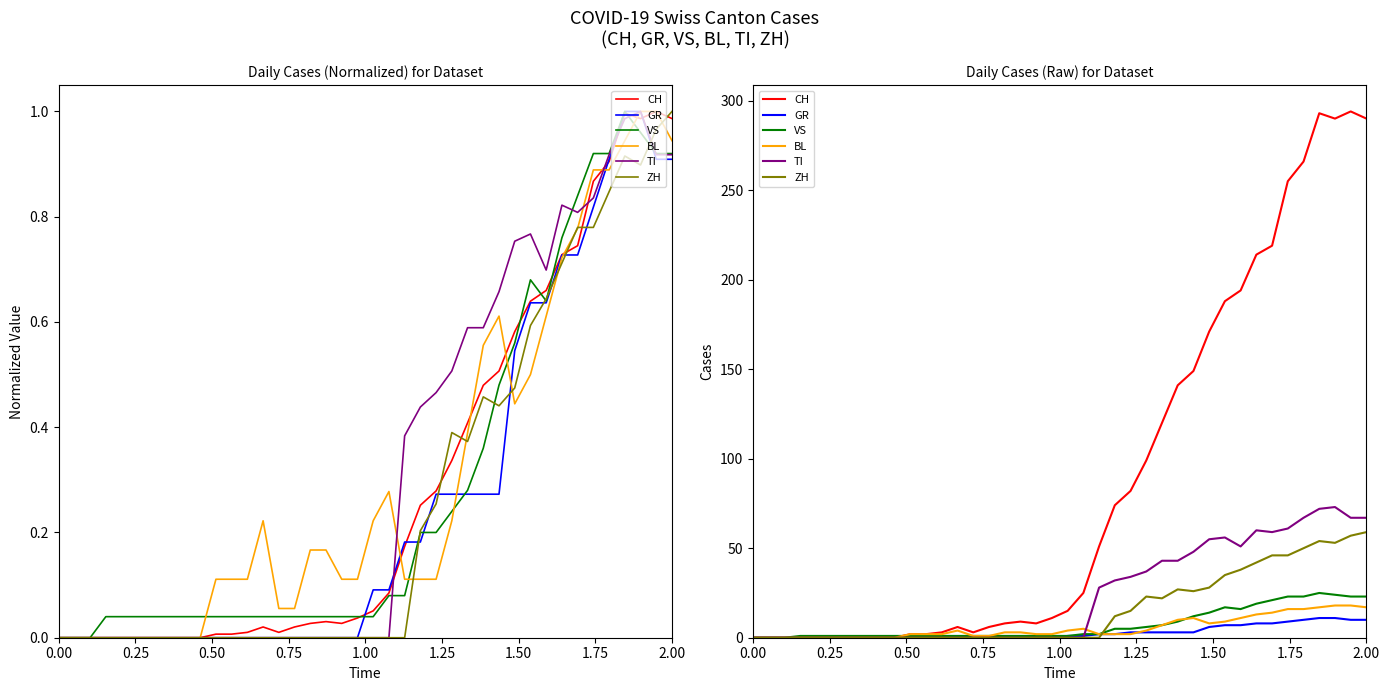

How many times do ZH and VS cross each other?

1